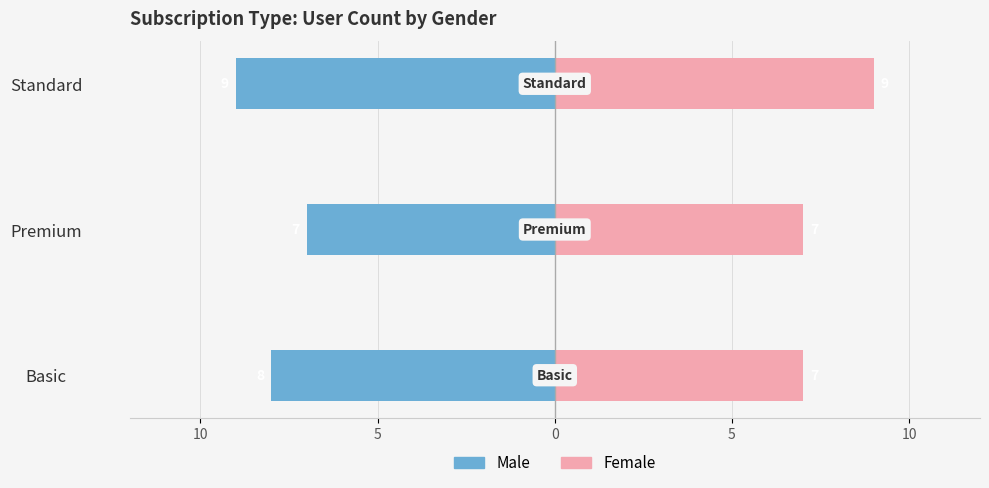

At Premium, list the series in order from largest to smallest.

Female, Male